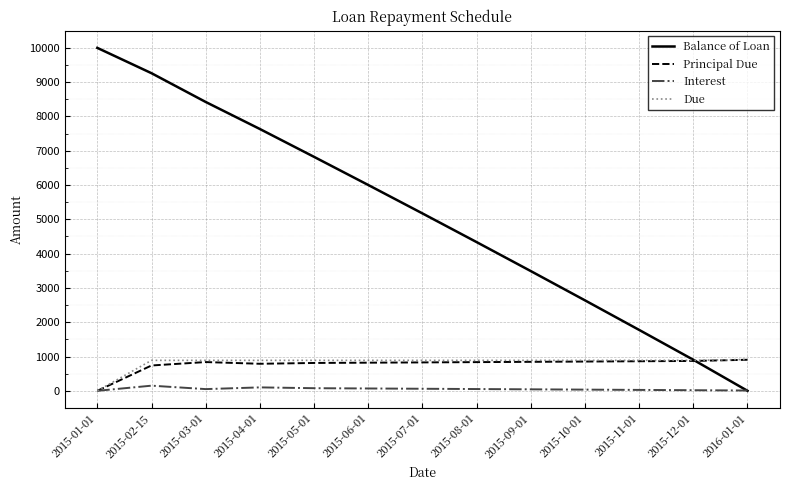

How many values in the Principal Due series exceed 836?

7